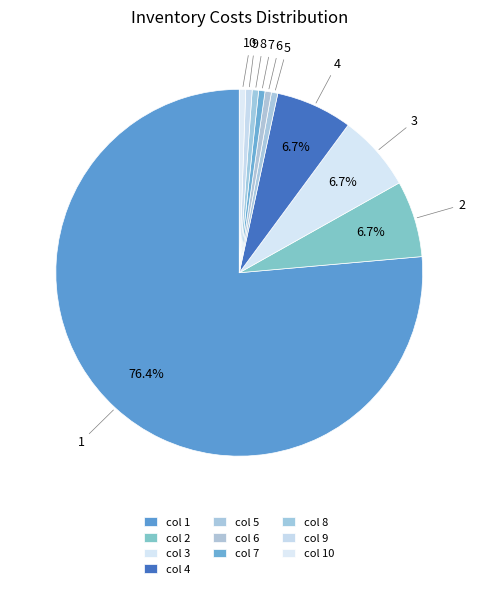

How many segments does this pie chart have?

10